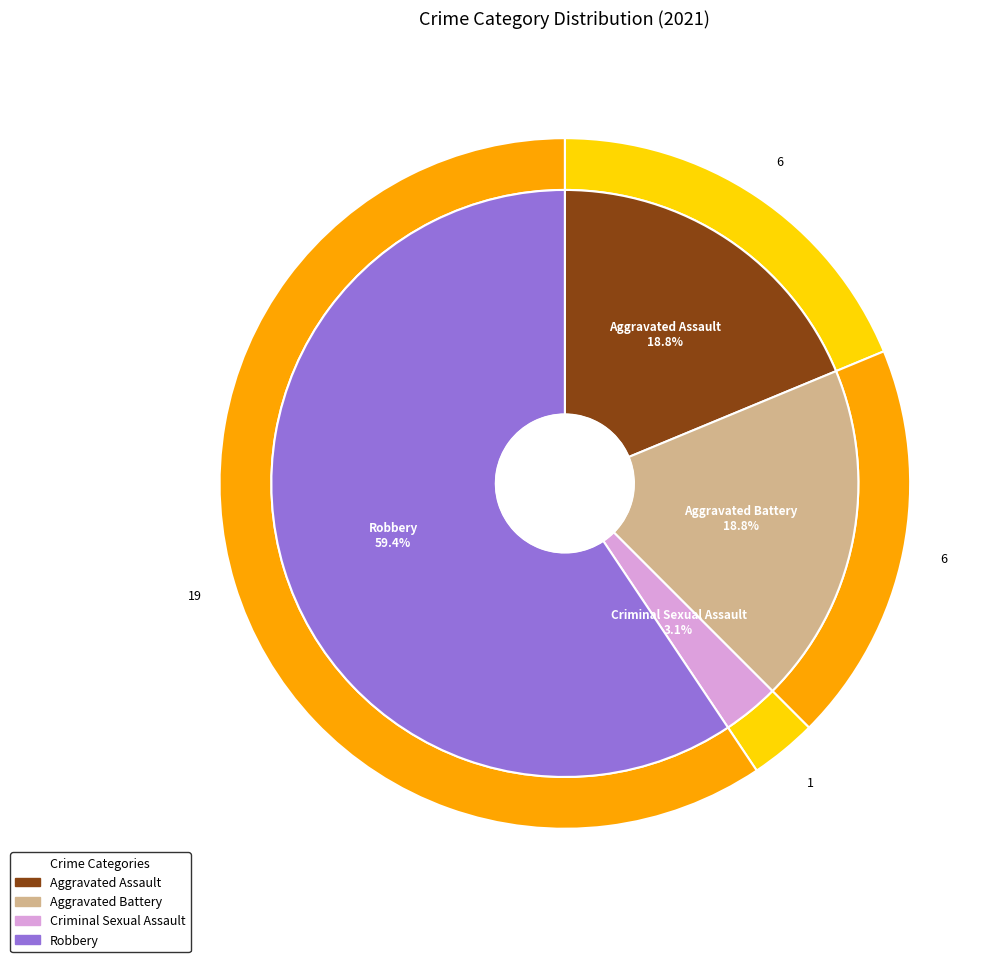

What percentage is the Criminal Sexual Assault slice, to the nearest percent?

3%